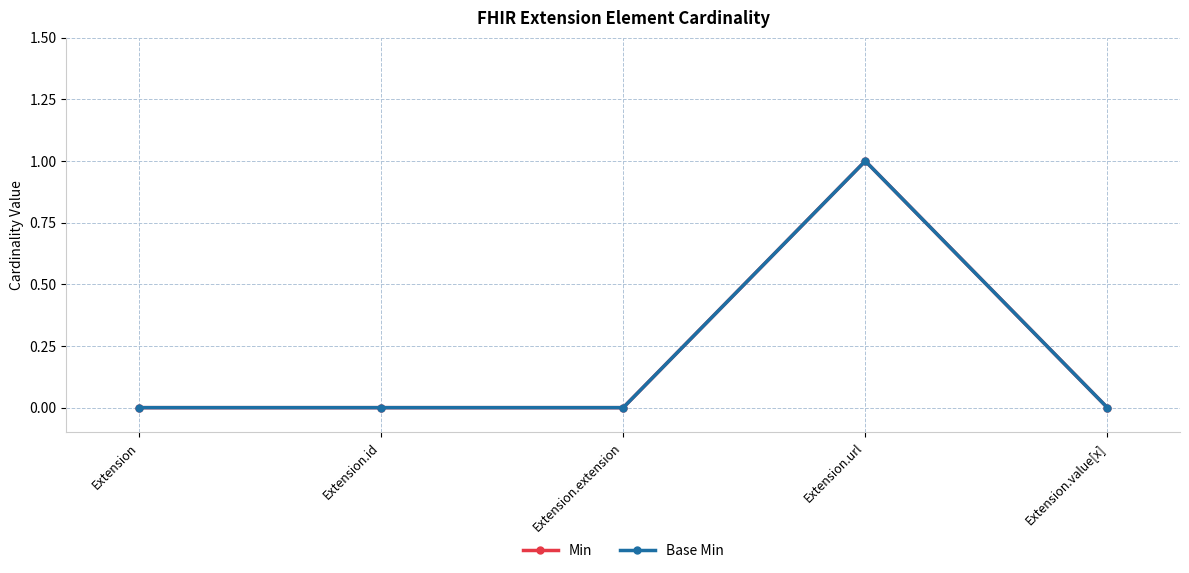

Is it true that Base Min equals 1 at Extension.url?

True